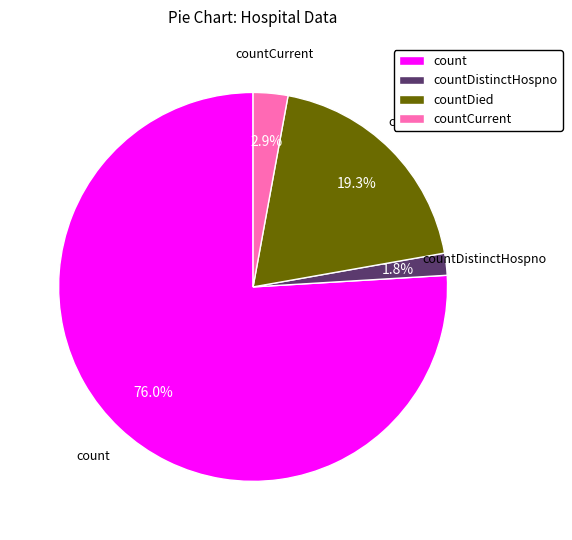

Is it true that countDied is 32% of the pie?

False